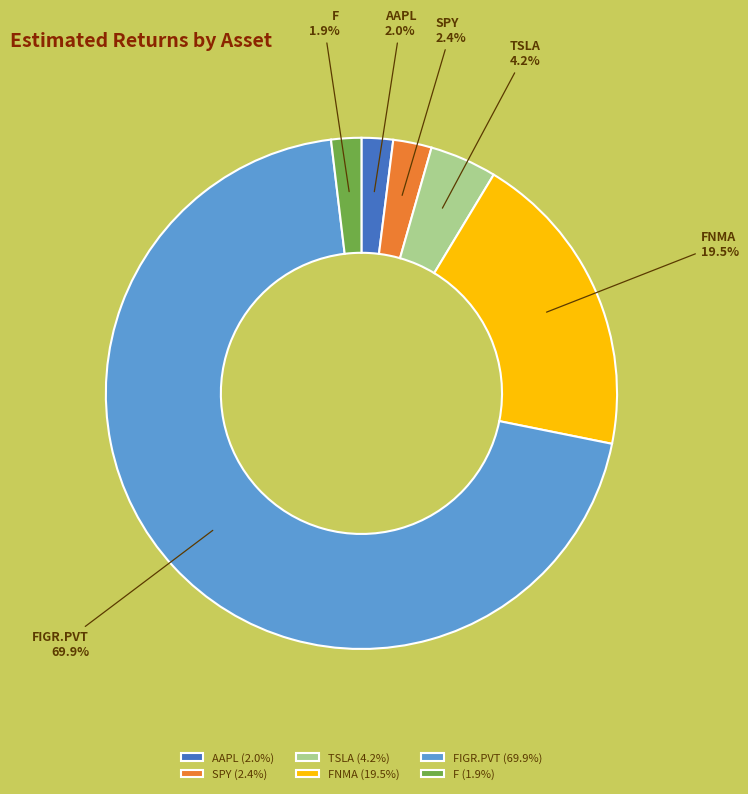

To the nearest percent, what is the difference between the largest and smallest slice percentages?

68%